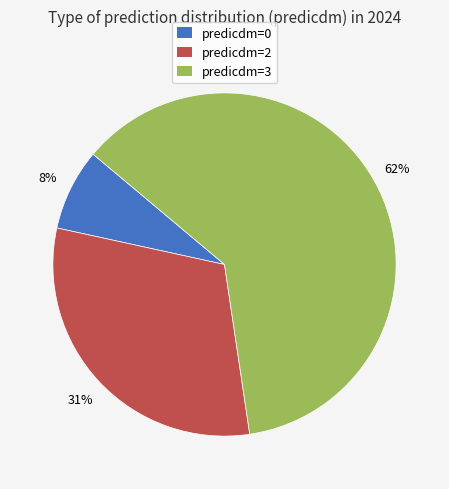

How many slices are in this pie chart?

3